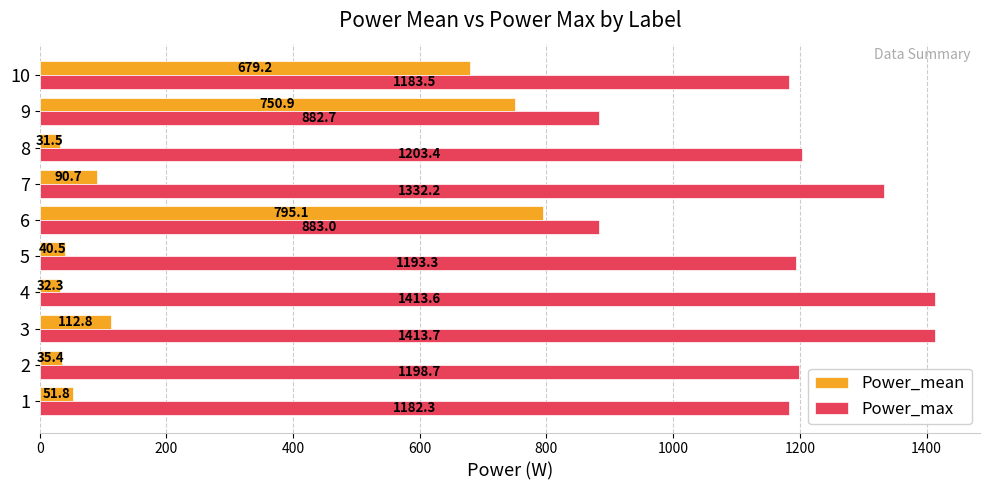

What is the difference between the Power_max values at 10 and 7?

148.7